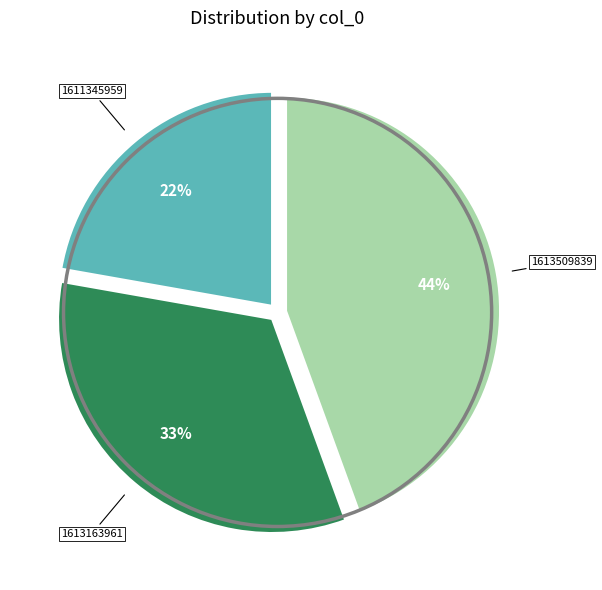

To the nearest percent, what is the average slice percentage?

33%